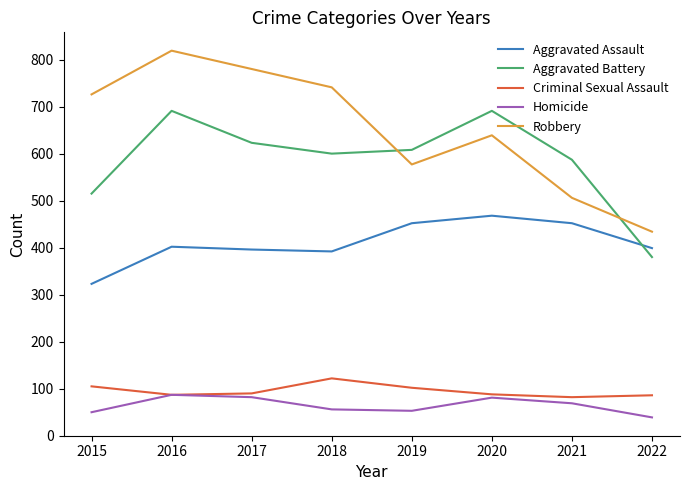

Does the chart display data point markers on the line(s)?

No